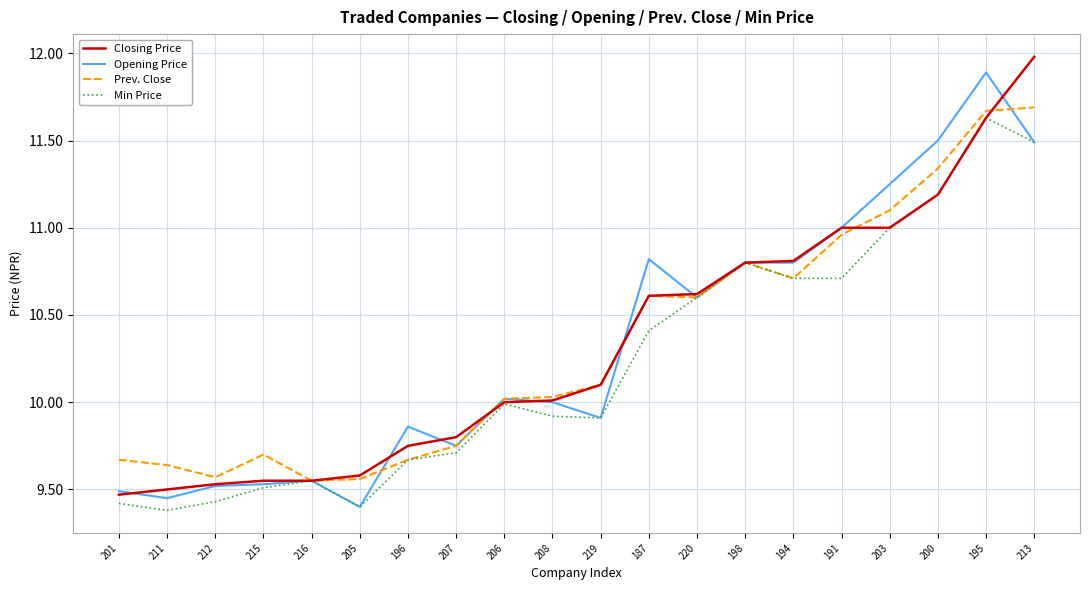

What are all the series names shown in the legend?

Closing Price, Opening Price, Prev. Close, Min Price